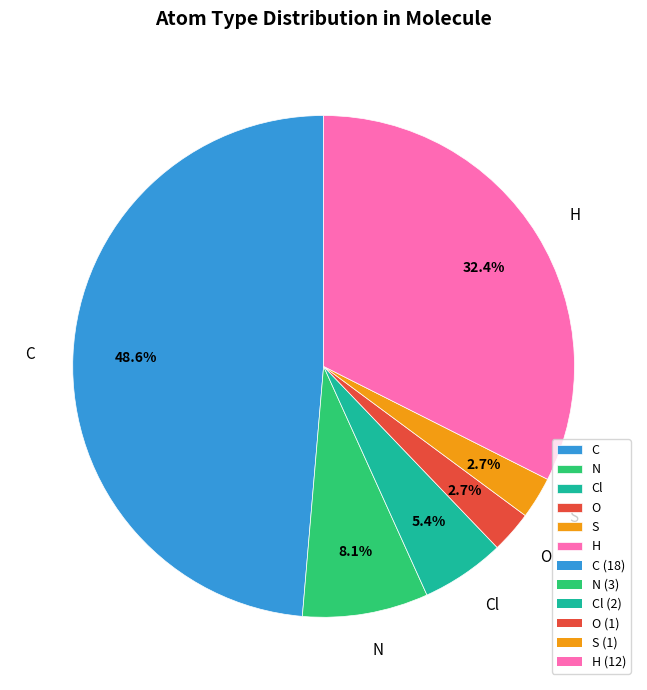

To the nearest percent, what is the average slice percentage?

17%